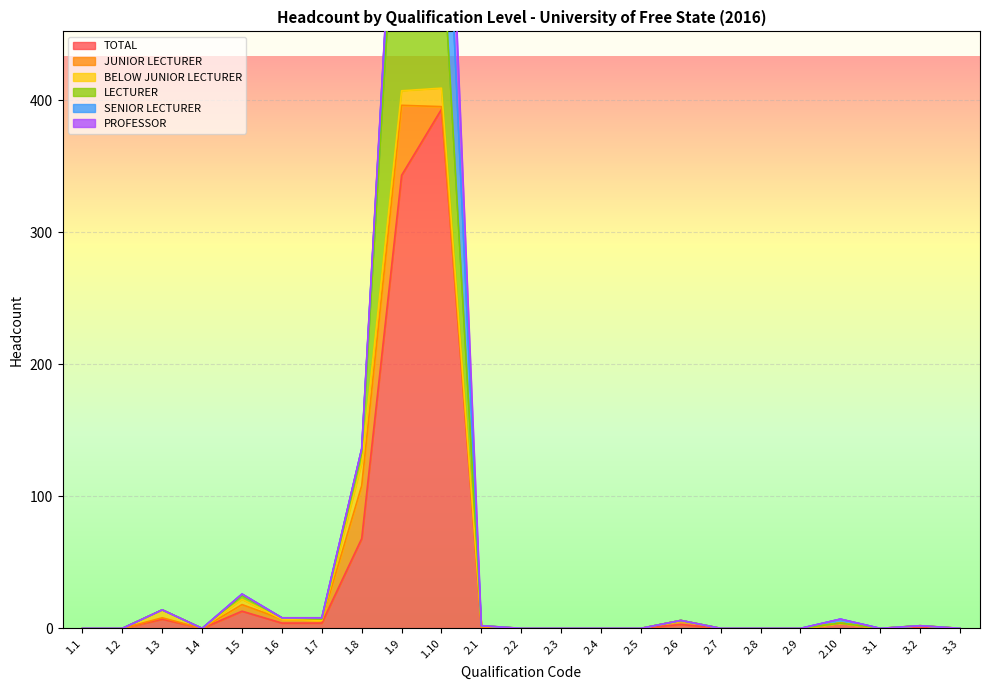

True or false: TOTAL and SENIOR LECTURER cross at least once.

False